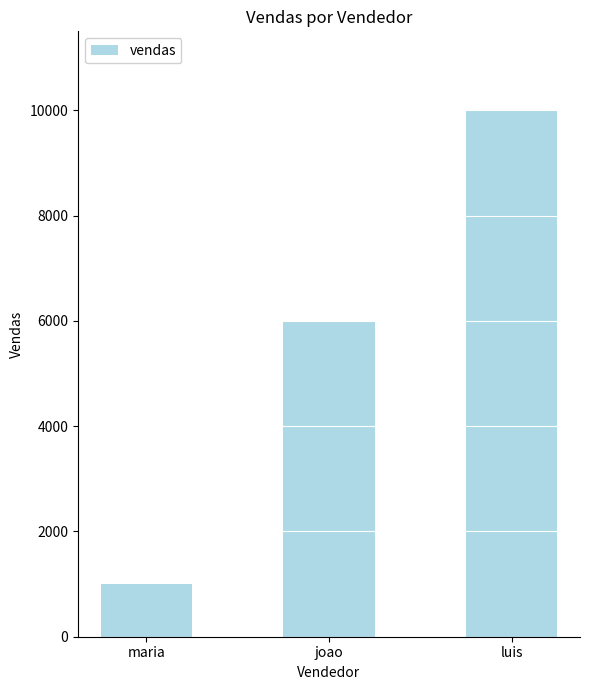

How many data points are less than 6000?

1